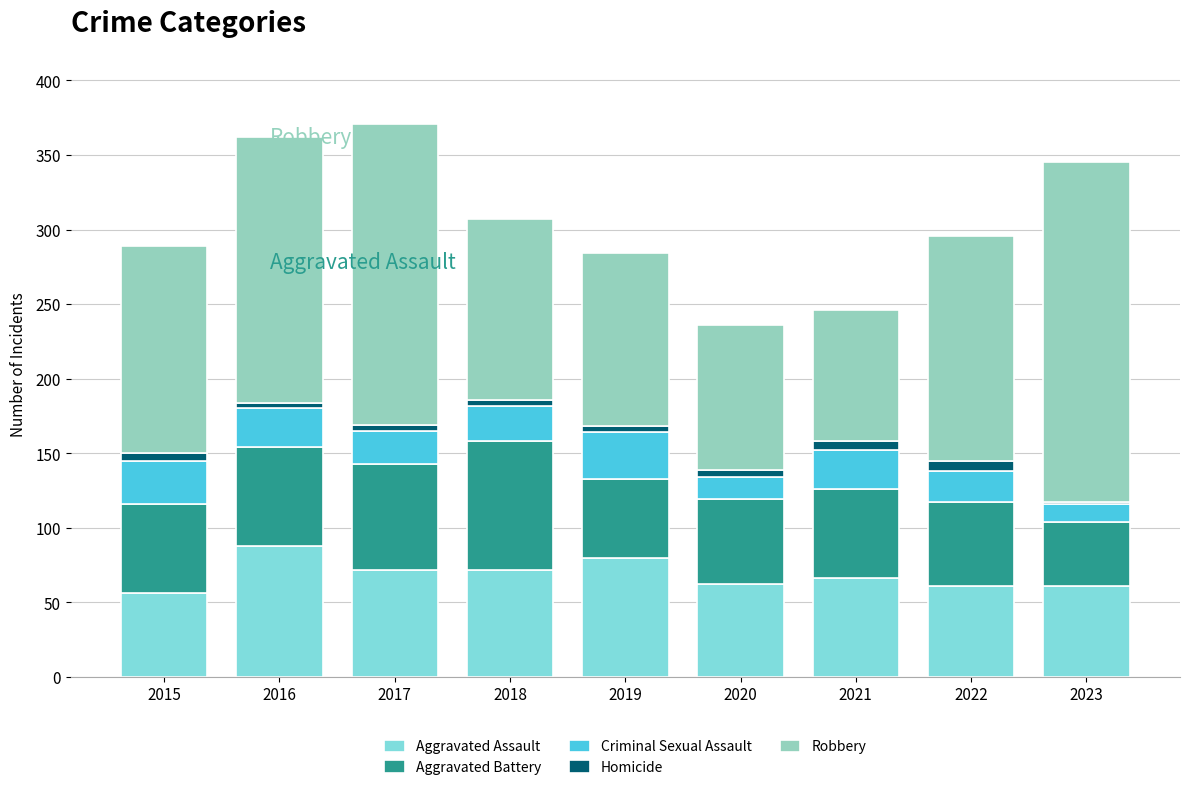

What value does the Criminal Sexual Assault series have at 2021?

26